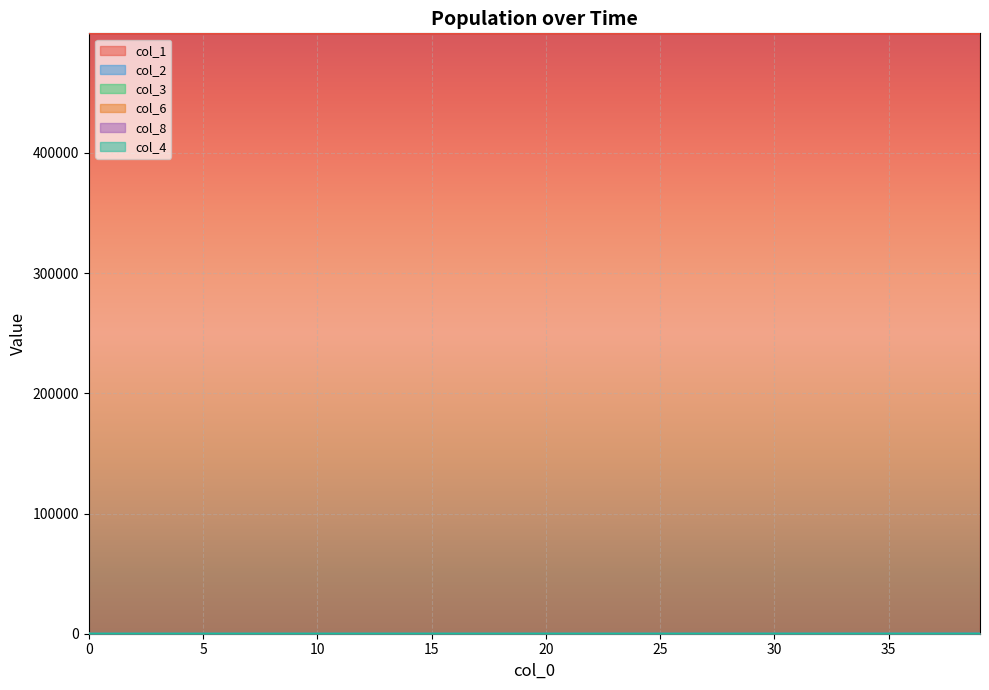

Reading left to right, list all the values displayed in this chart.

col_1: 499499.0	499496.8	499495.4	499494.3	499493.4	499492.4	499491.3	499490.2	499488.9	499487.4	499485.8	499484.0	499481.9	499479.6	499477.0	499474.2	499470.9	499467.3	499463.3	499458.8	499453.7	499448.1	499441.8	499434.7	499426.8	499417.9	499408.0	499396.9	499384.5	499370.6	499355.0	499337.7	499318.2	499296.4	499272.0	499244.8	499214.3	499180.2	499142.0	499099.3
col_2: 0.0	1.5	2.1	2.4	2.6	2.7	2.9	3.1	3.4	3.7	4.1	4.5	5.0	5.6	6.2	6.9	7.8	8.7	9.7	10.8	12.1	13.6	15.2	17.0	19.0	21.2	23.8	26.6	29.8	33.3	37.2	41.7	46.6	52.2	58.4	65.3	73.1	81.8	91.5	102.4
col_3: 0.0	0.8	1.1	1.2	1.3	1.4	1.5	1.6	1.7	1.9	2.0	2.3	2.5	2.8	3.1	3.5	3.9	4.3	4.8	5.4	6.1	6.8	7.6	8.5	9.5	10.6	11.9	13.3	14.9	16.6	18.6	20.8	23.3	26.1	29.2	32.7	36.5	40.9	45.8	51.2
col_6: 5.0	3.1	2.0	1.5	1.1	0.9	0.8	0.8	0.8	0.8	0.9	0.9	1.0	1.1	1.2	1.4	1.5	1.7	1.9	2.1	2.3	2.6	2.9	3.2	3.6	4.1	4.5	5.1	5.7	6.4	7.1	8.0	8.9	10.0	11.2	12.5	14.0	15.6	17.5	19.6
col_8: 0.0	1.9	3.1	3.9	4.6	5.2	5.7	6.2	6.8	7.4	8.0	8.7	9.5	10.3	11.2	12.3	13.4	14.7	16.1	17.7	19.5	21.5	23.8	26.3	29.1	32.2	35.7	39.6	44.0	48.9	54.4	60.6	67.4	75.1	83.8	93.4	104.2	116.2	129.7	144.8
col_4: 0.0	0.0	0.1	0.3	0.6	0.8	1.0	1.2	1.4	1.6	1.8	2.1	2.4	2.7	3.0	3.4	3.8	4.2	4.7	5.3	5.9	6.6	7.4	8.3	9.3	10.4	11.7	13.1	14.6	16.3	18.3	20.5	22.9	25.6	28.7	32.1	35.9	40.2	44.9	50.3